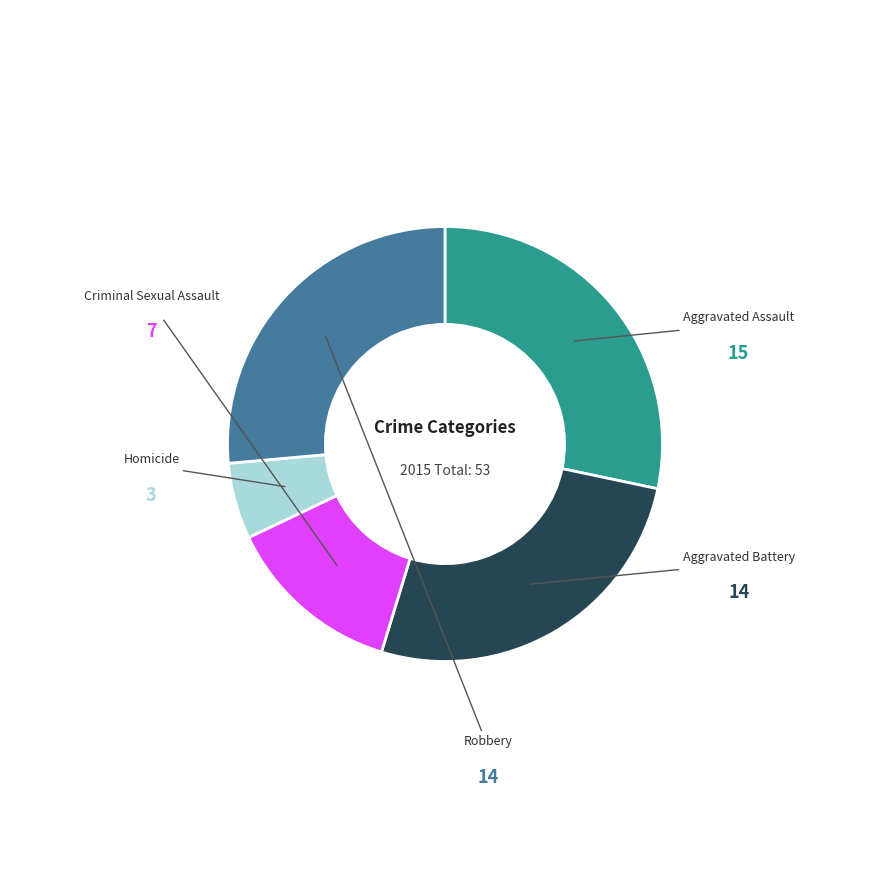

Is there a majority slice in this chart?

No